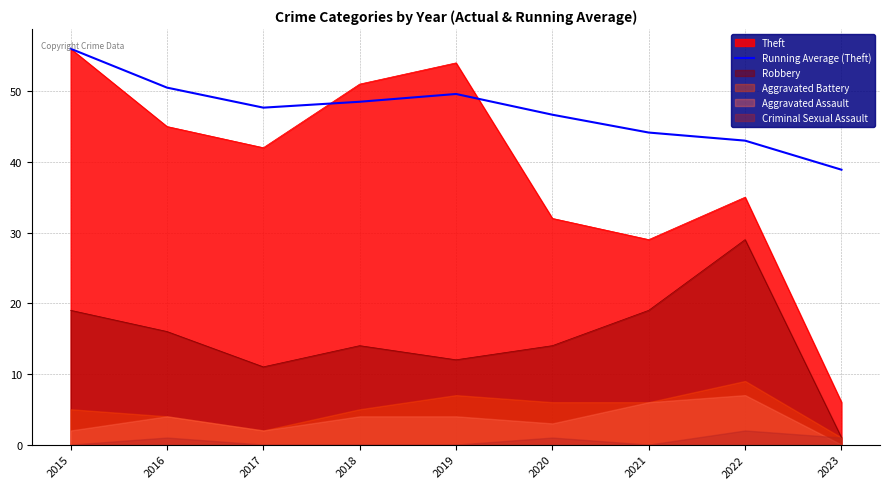

What is the difference between the maximum and minimum values?

17.1